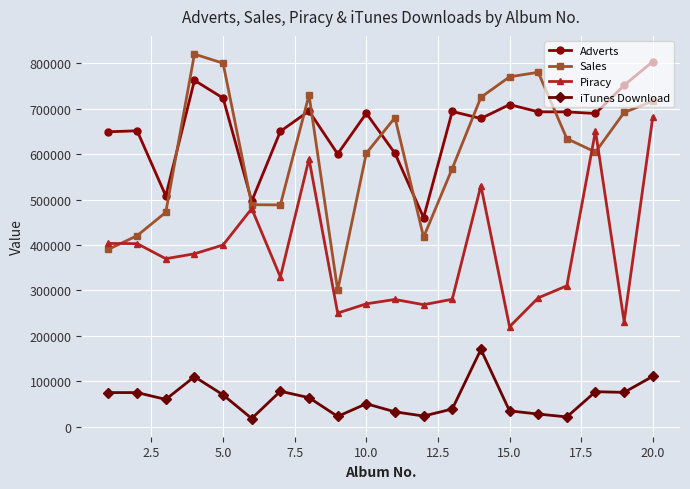

Which series has the largest total across all categories?

Adverts